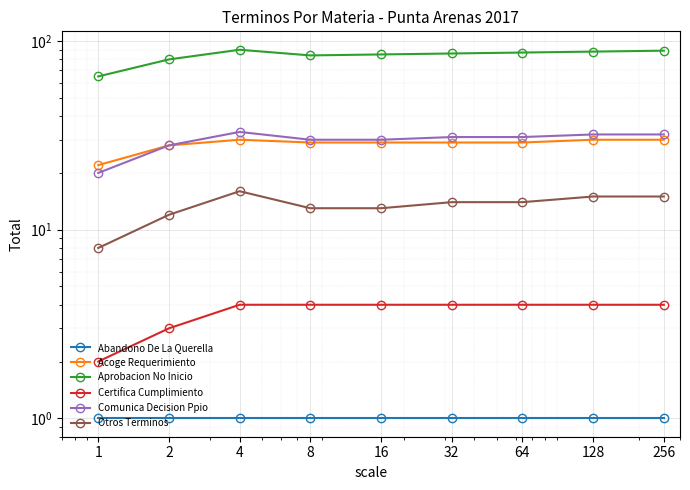

Count the number of data series in this chart.

6